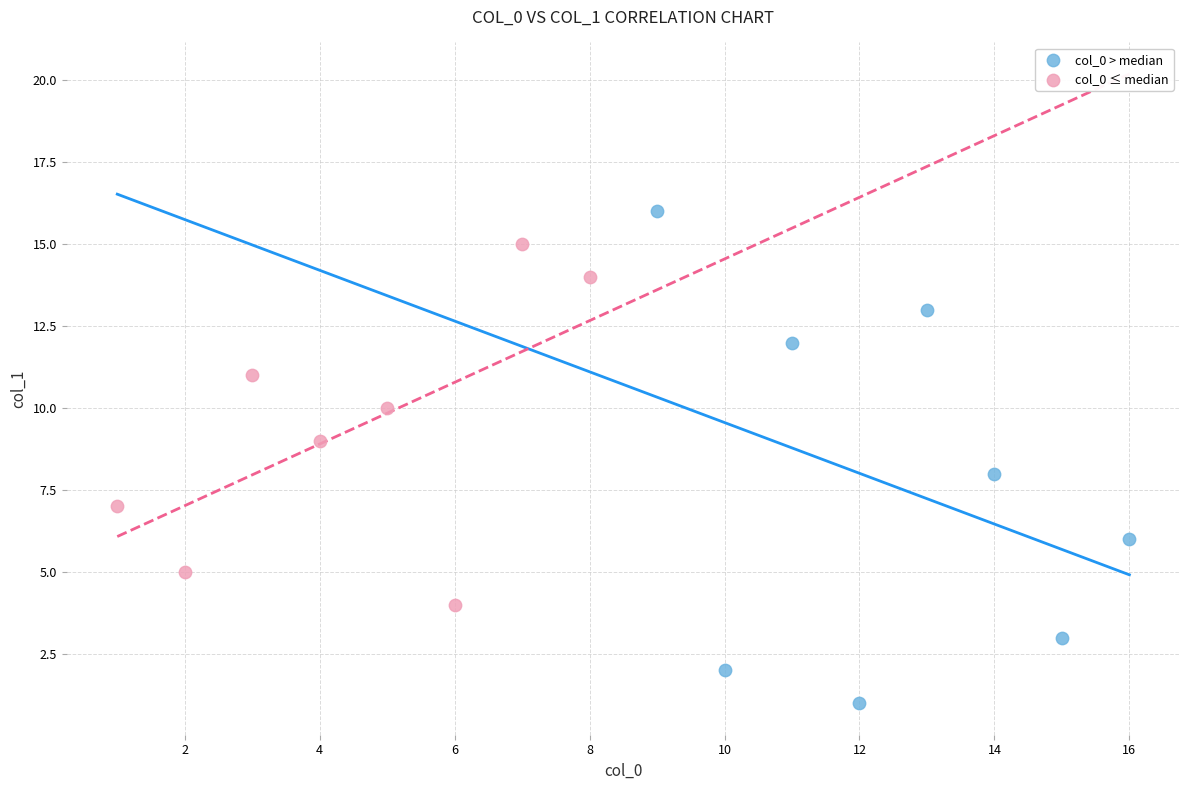

What are all the series names shown in the legend?

col_0 > median, col_0 ≤ median